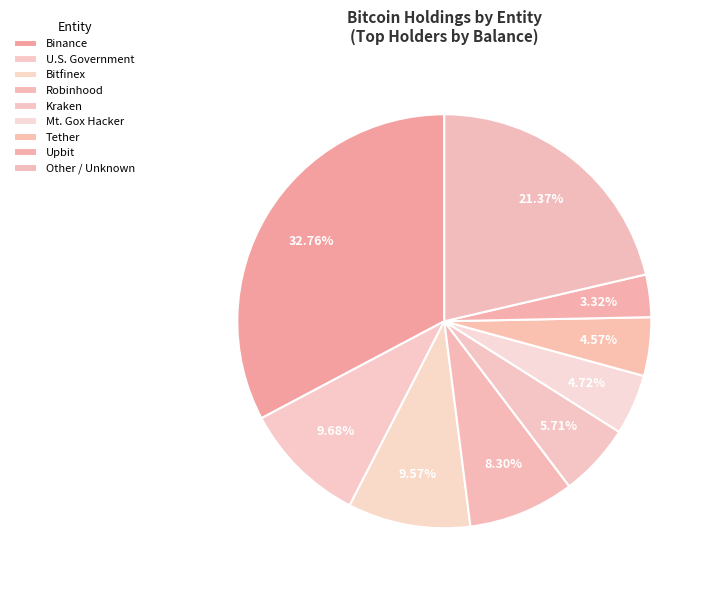

How many segments does this pie chart have?

9